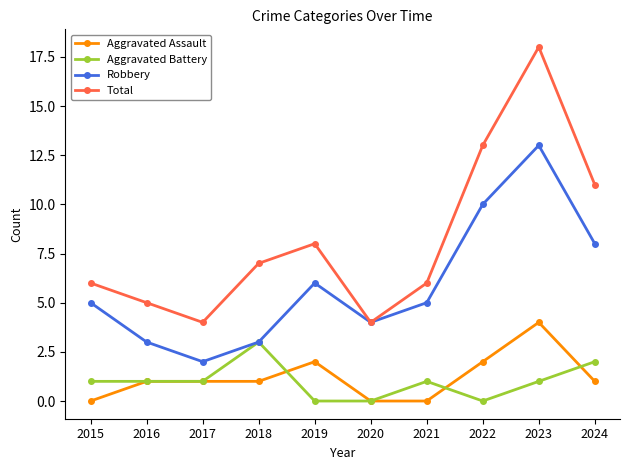

What value does the Aggravated Assault series have at 2023?

4